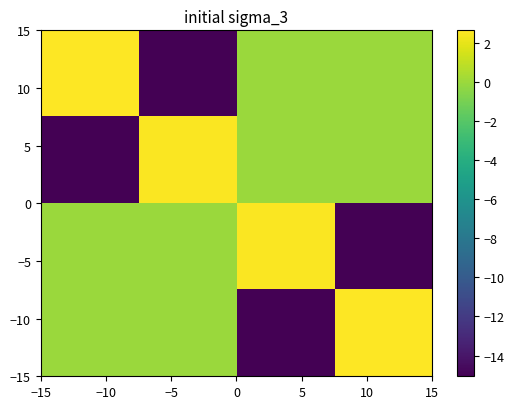

At how many categories does at least one series exceed -8?

4